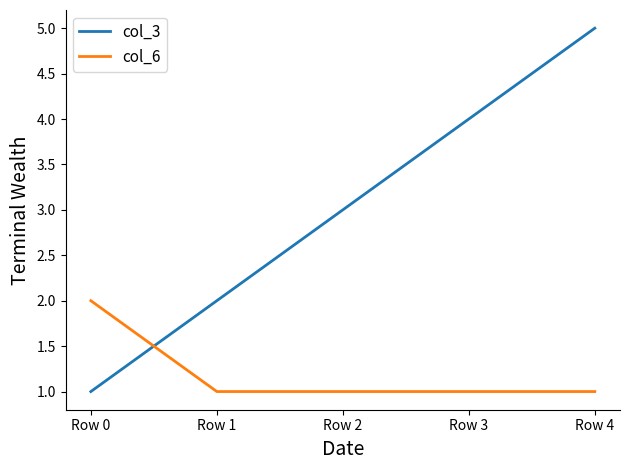

Between which two adjacent categories do col_3 and col_6 first intersect?

Row 0 and Row 1